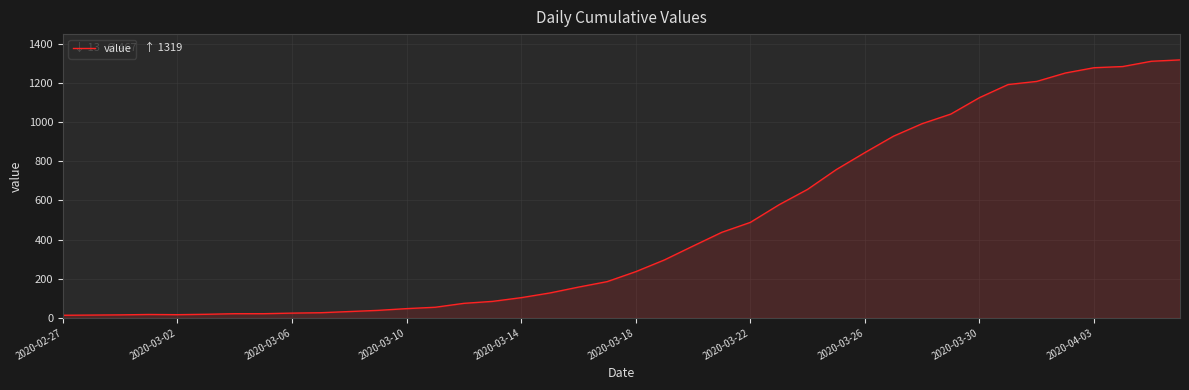

What is the difference between the maximum and minimum values?

1306